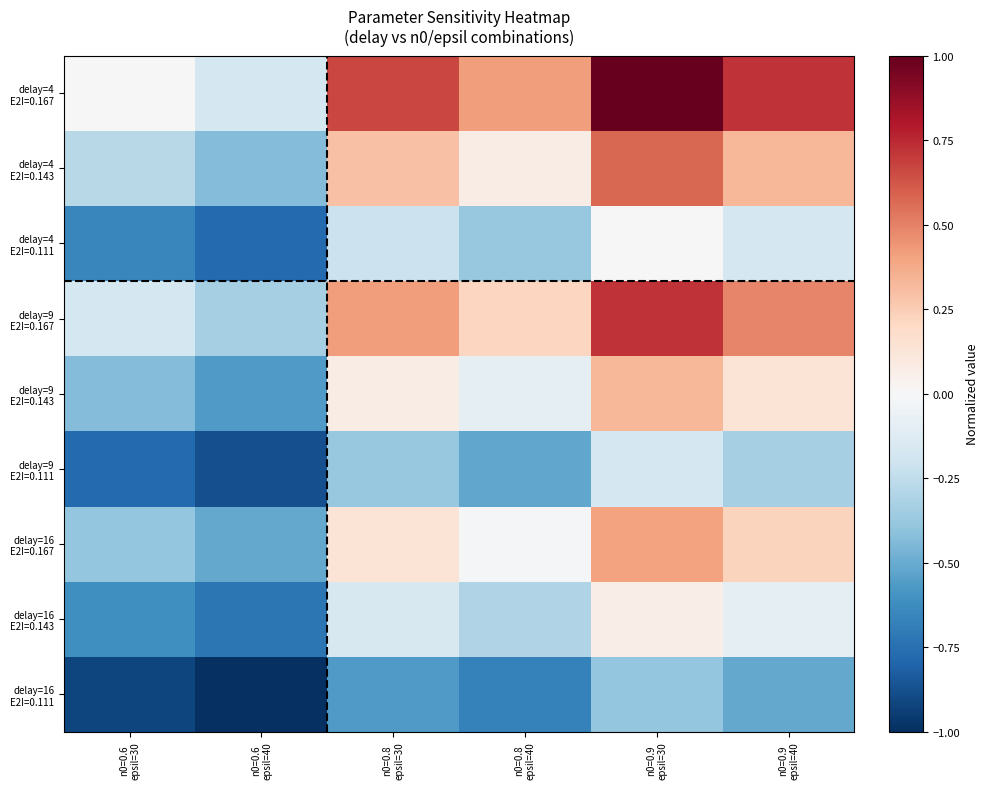

How many data points does each series have?

6